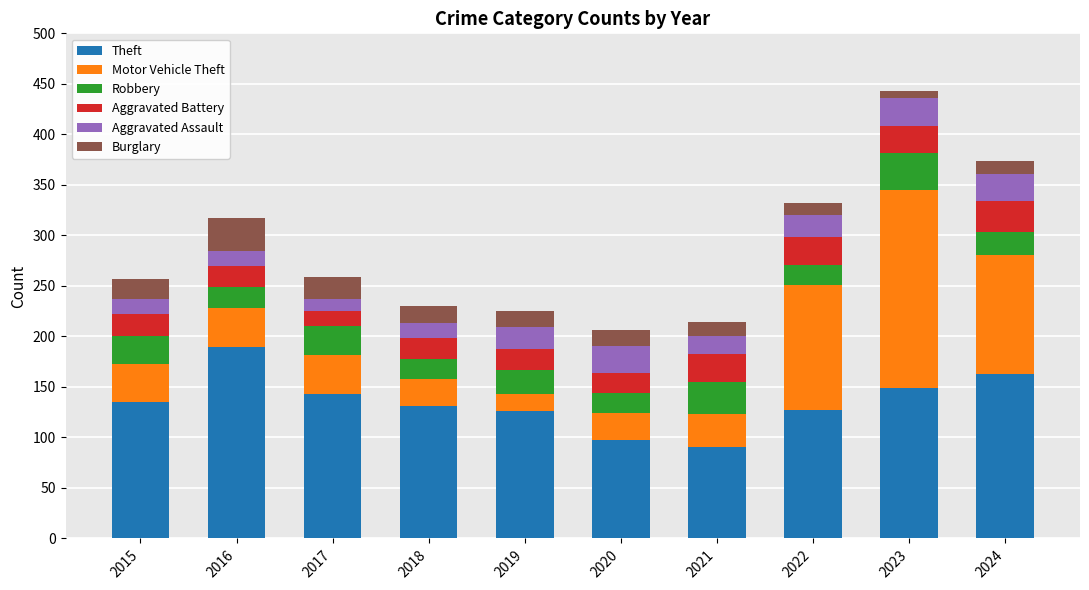

What is the difference between the maximum and minimum values in the Theft series?

99